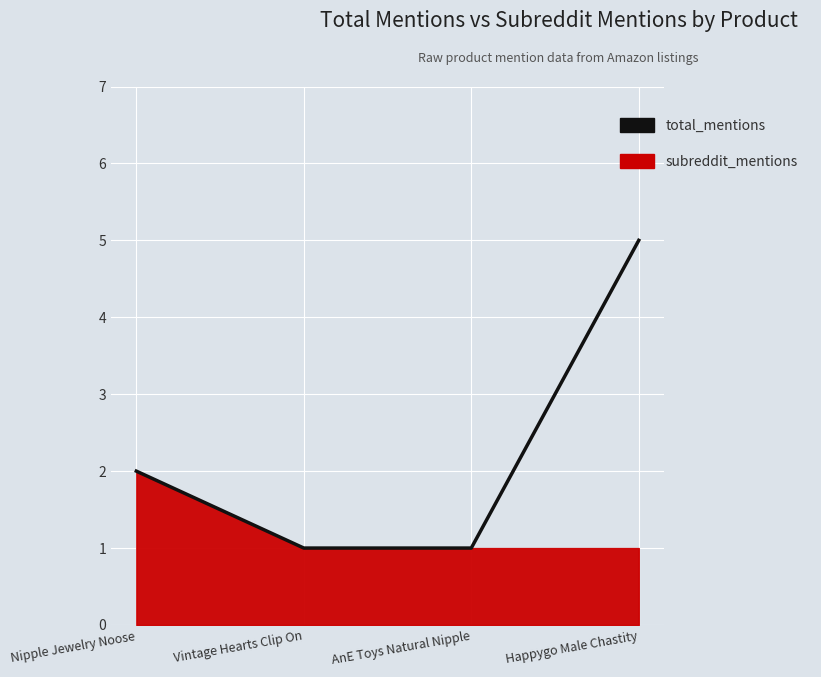

What is the difference between the values at Nipple Jewelry Noose and Vintage Hearts Clip On?

1